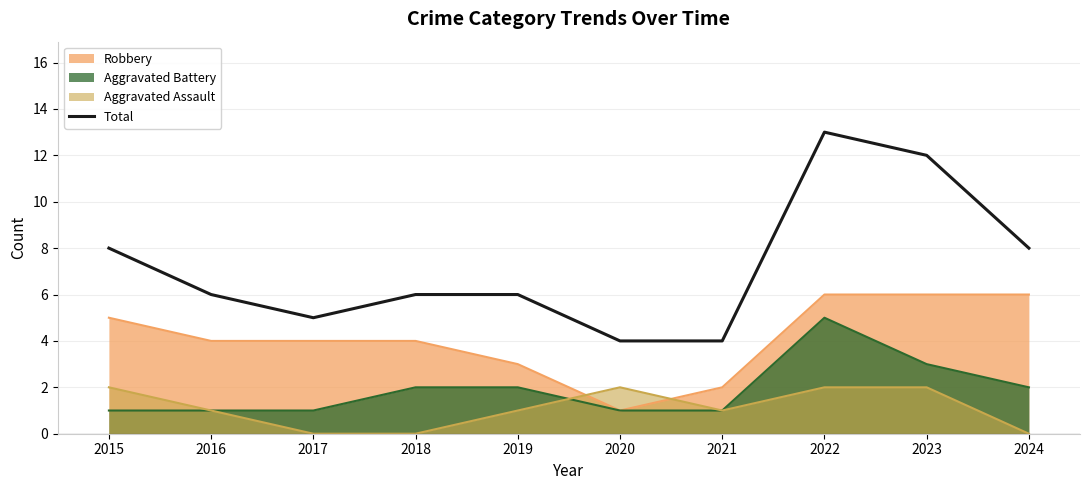

Reading left to right, what are all the values shown in this chart?

2015=8	2016=6	2017=5	2018=6	2019=6	2020=4	2021=4	2022=13	2023=12	2024=8